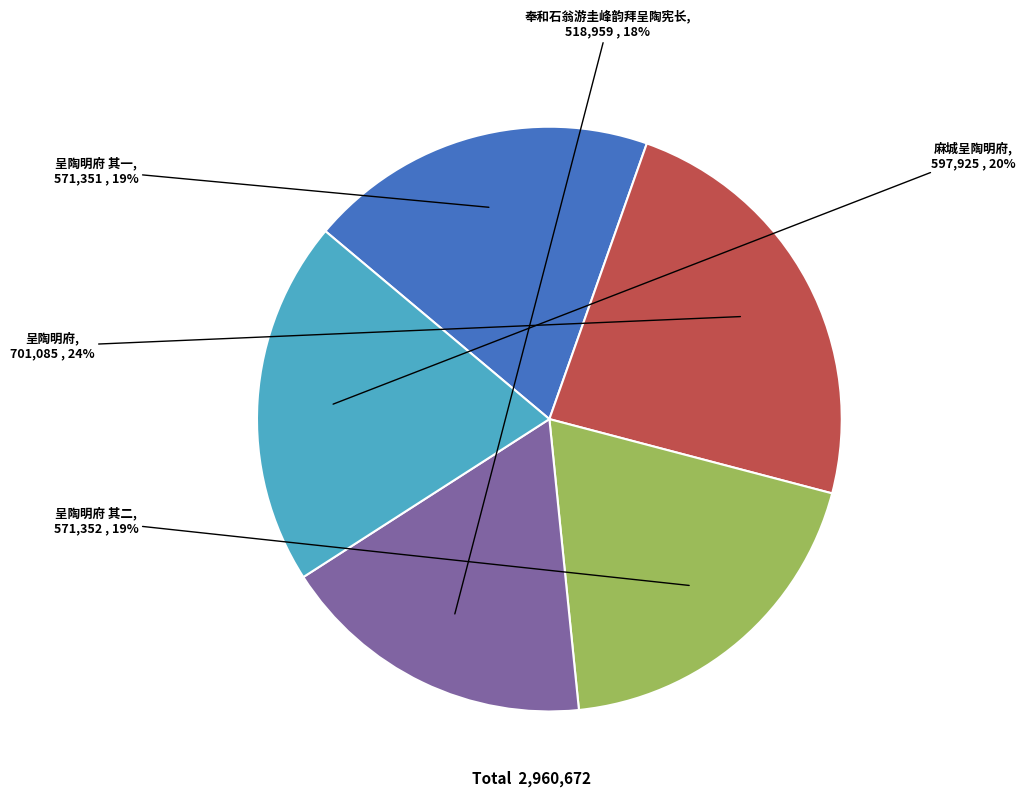

Which slice is the largest?

呈陶明府